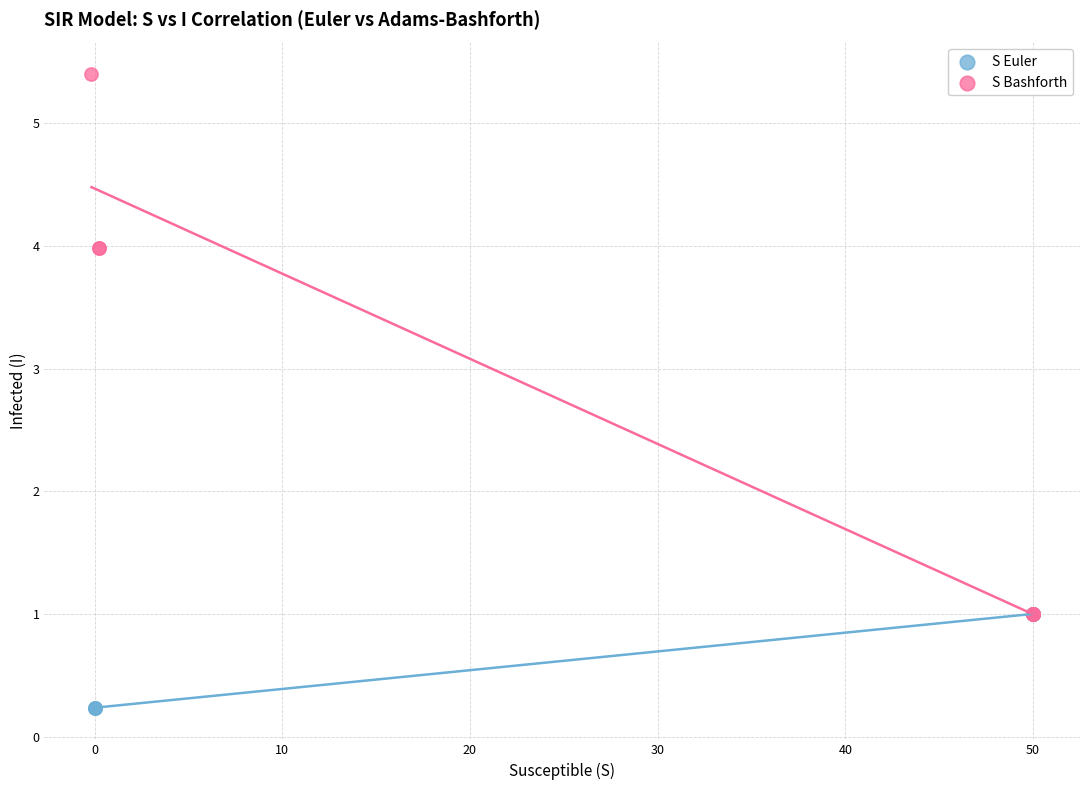

Which series reaches the maximum Y coordinate?

S Bashforth